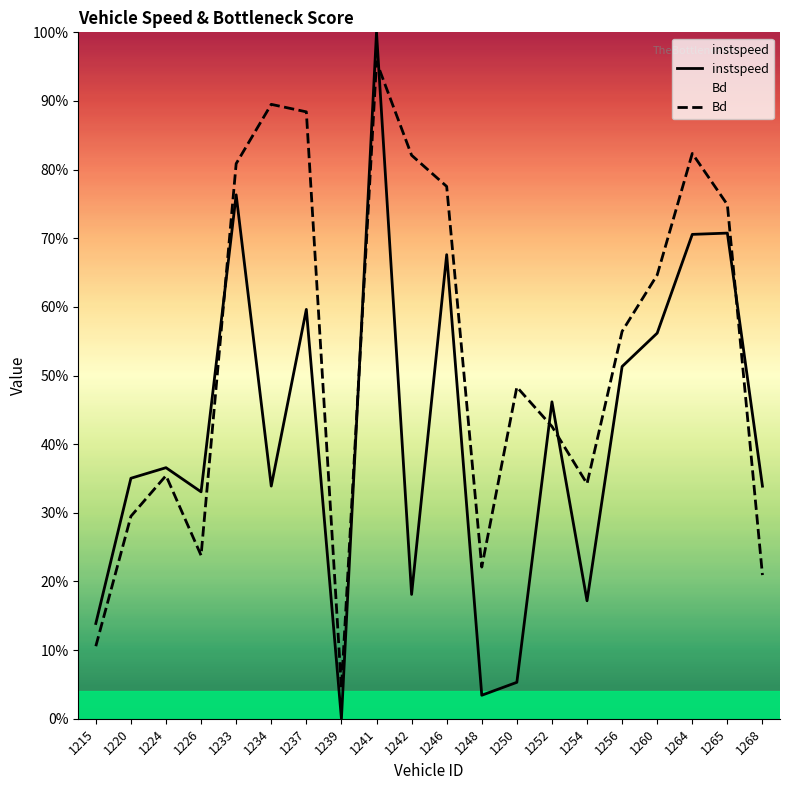

Rank the categories by instspeed value from highest to lowest.

1241, 1233, 1265, 1264, 1246, 1237, 1260, 1256, 1252, 1224, 1220, 1234, 1268, 1226, 1242, 1254, 1215, 1250, 1248, 1239